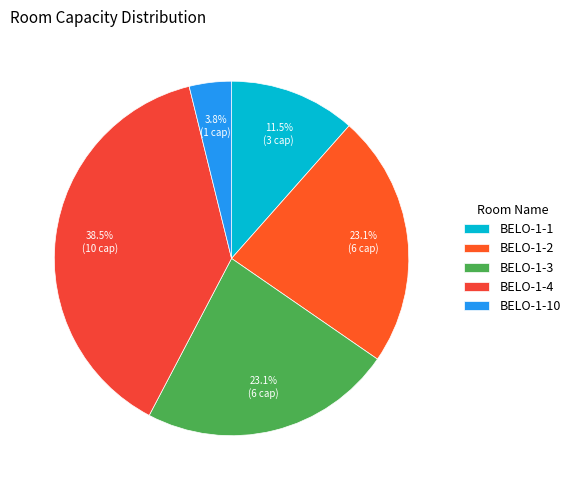

Count the number of slices in the pie.

5